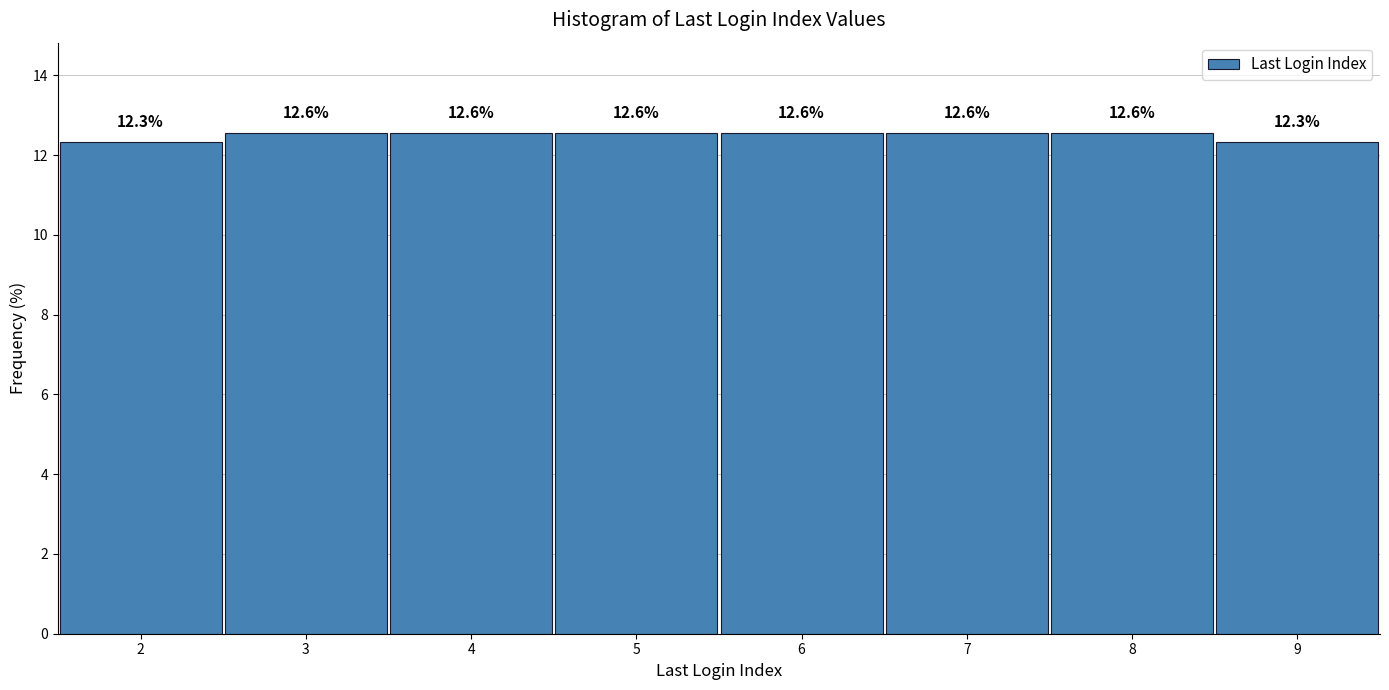

Reading left to right, transcribe this chart: for each bar, give the range it covers on the x-axis and its height.

1.5 to 2.5: 12.3
2.5 to 3.5: 12.6
3.5 to 4.5: 12.6
4.5 to 5.5: 12.6
5.5 to 6.5: 12.6
6.5 to 7.5: 12.6
7.5 to 8.5: 12.6
8.5 to 9.5: 12.3